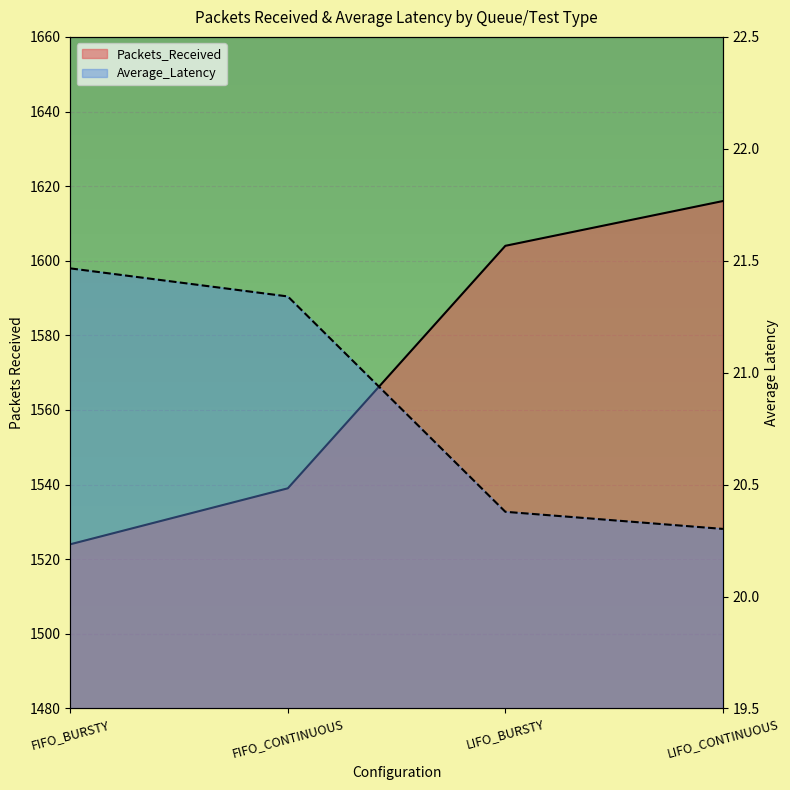

What is the difference between the second highest and second lowest values in the Packets_Received series?

65.0